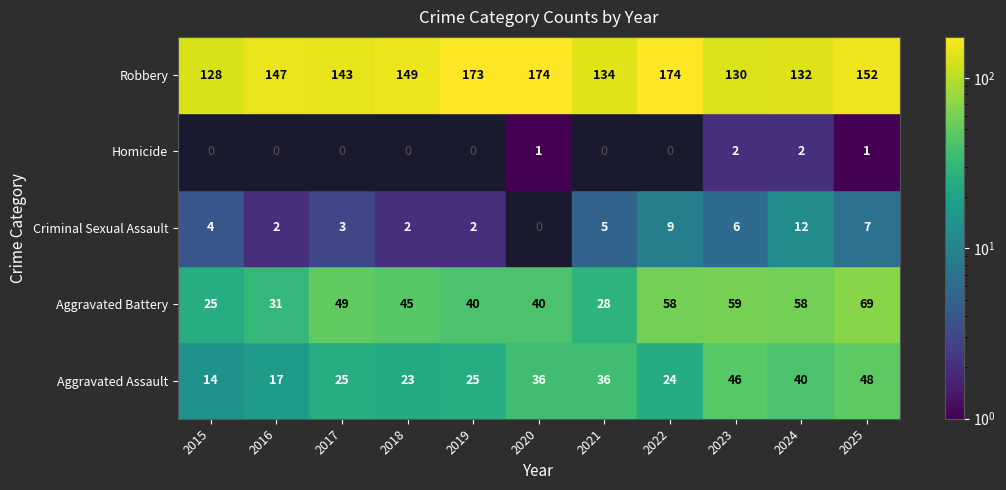

True or false: Homicide has a value of -1 at 2017.

False